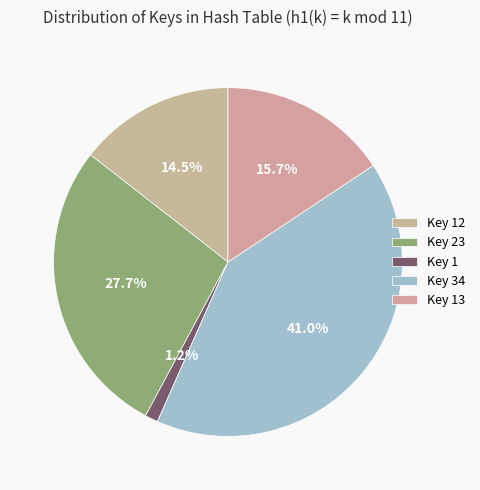

Which slice is the smallest?

Key 1